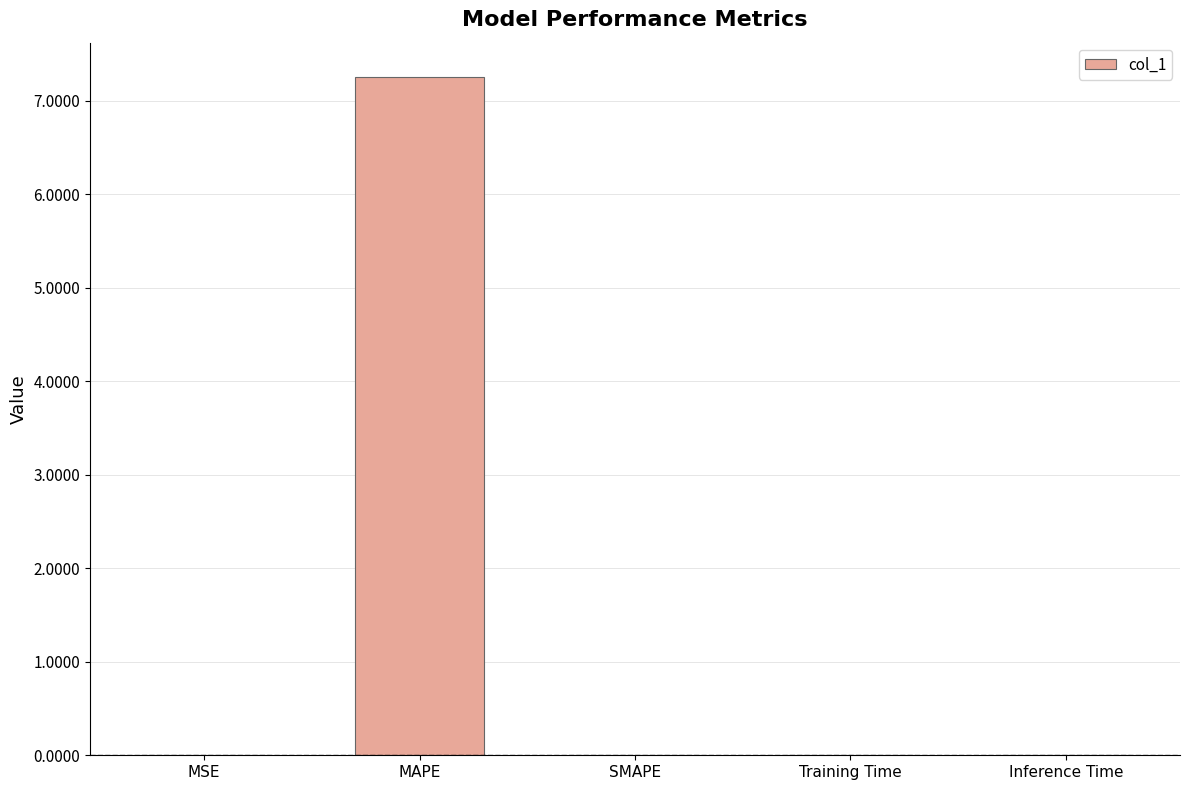

What is the greatest value displayed?

7.3